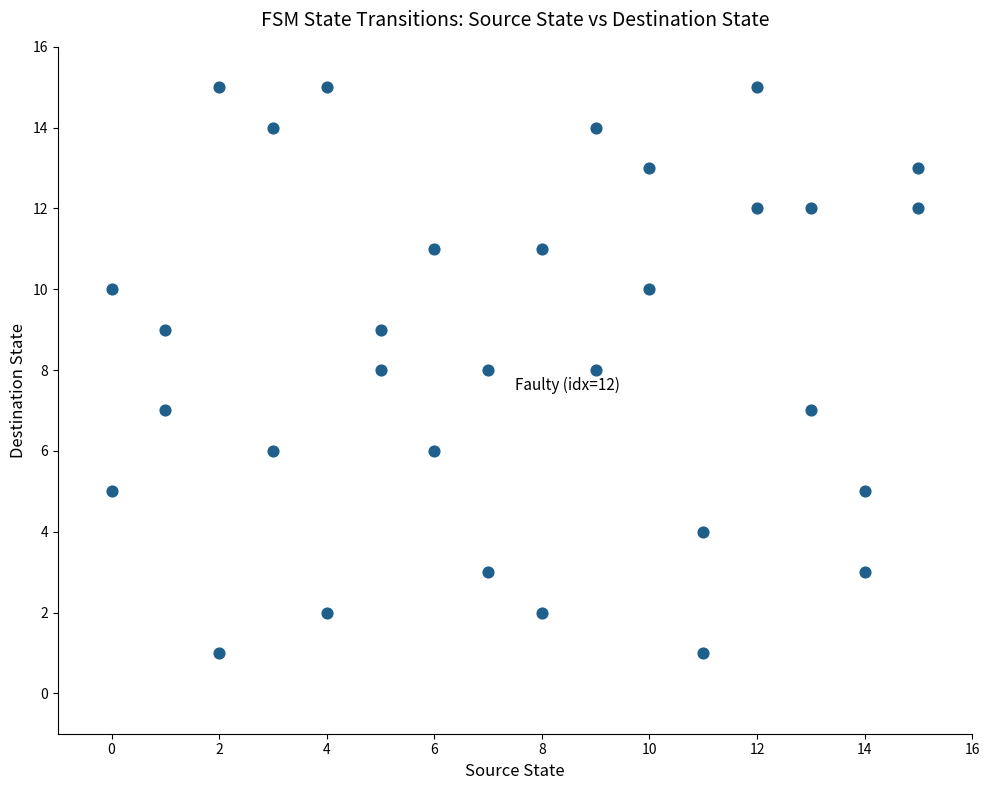

What is the range of Y values (max minus min)?

14